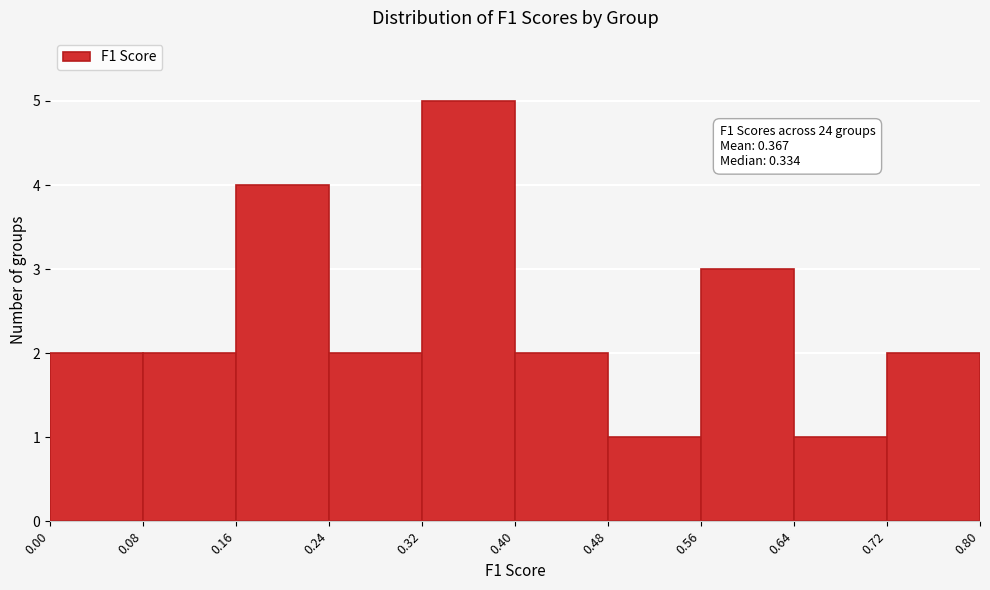

Over which range of the x-axis is the bar tallest?

0.32 to 0.40